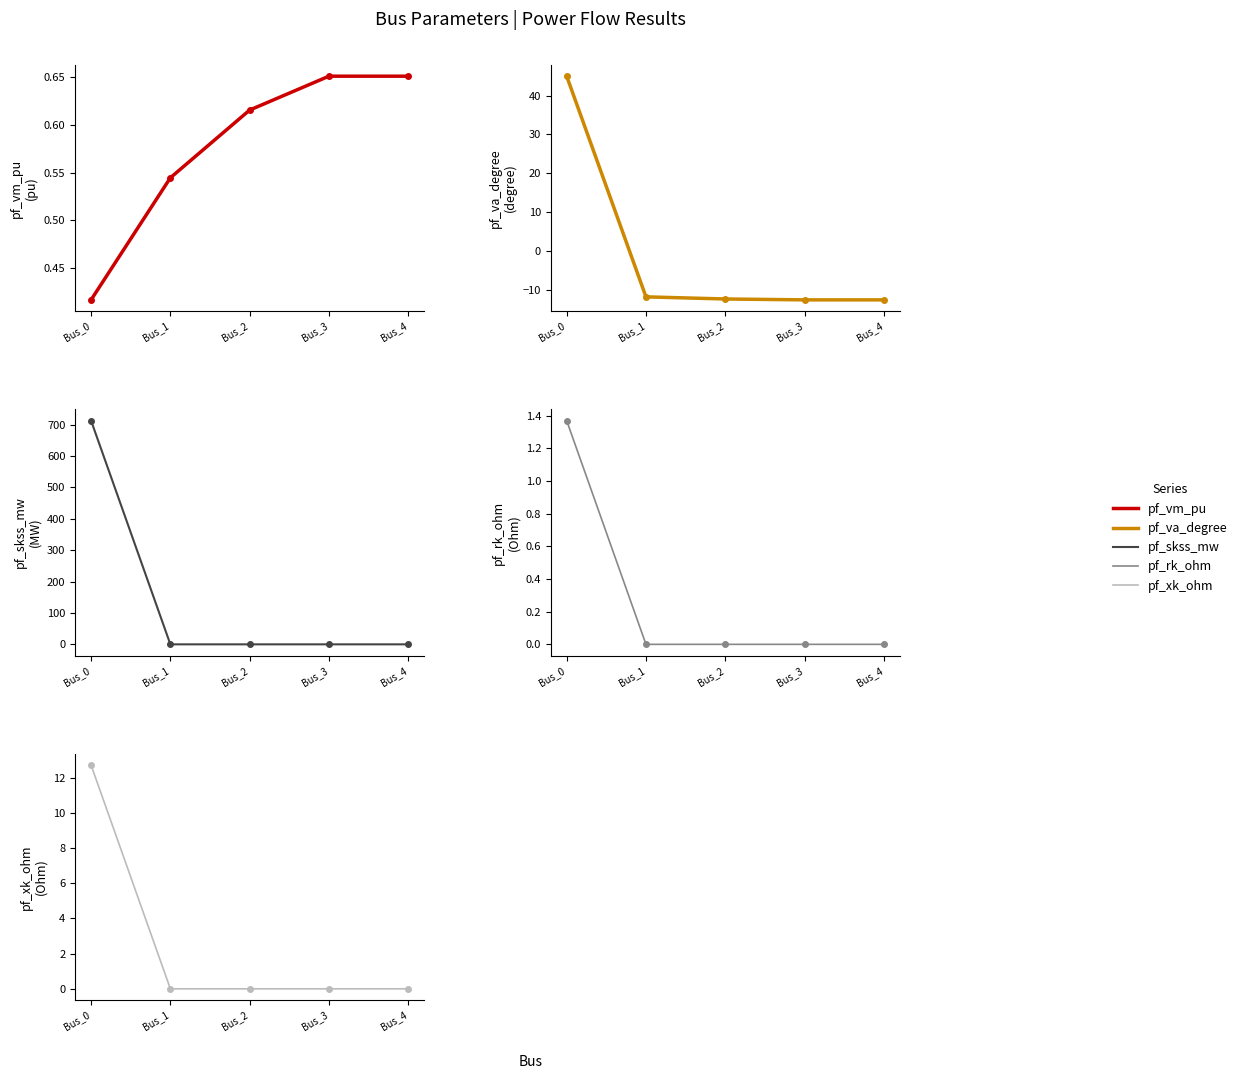

How many lines are shown in the chart?

5